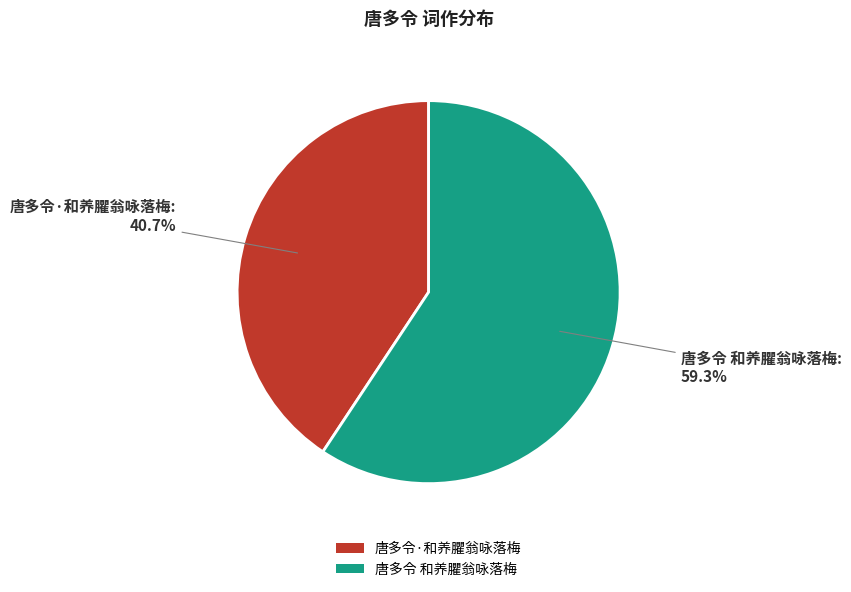

What percentage is NOT represented by 唐多令 和养臞翁咏落梅?

40.7%